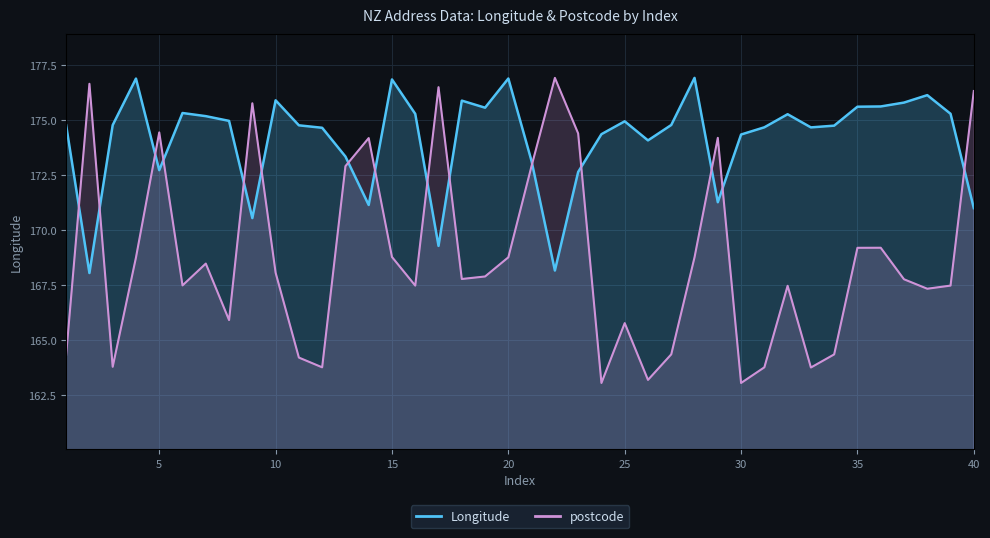

True or false: postcode has a value of 265.0 at 4.

False